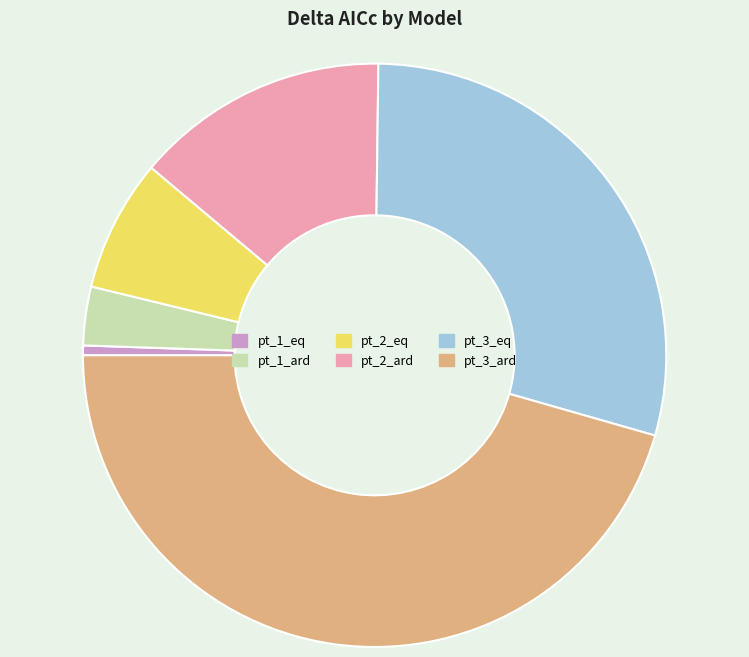

Is the sum of pt_1_ard and pt_2_eq greater than half?

No